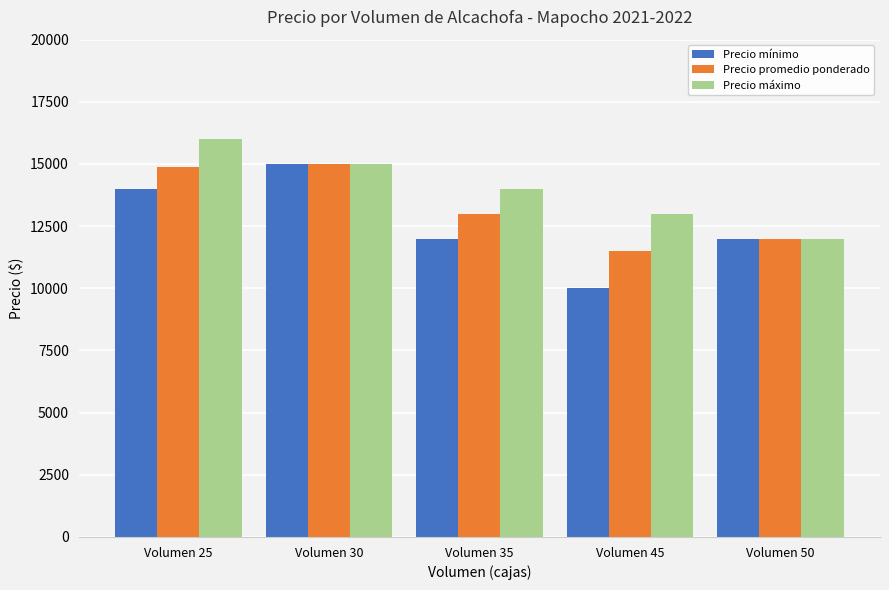

How many bars are there in total?

15